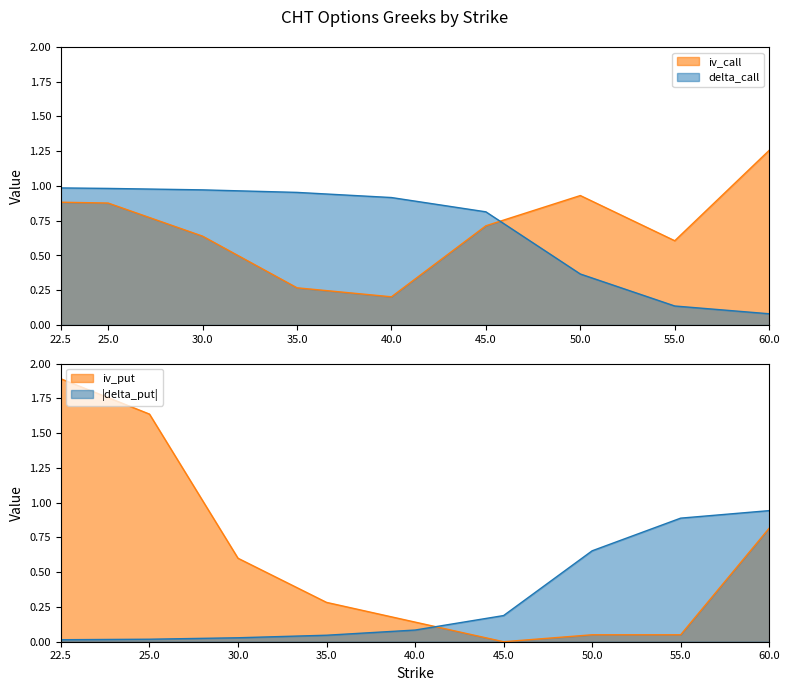

True or false: delta_call has more than 0 interior local peaks.

False